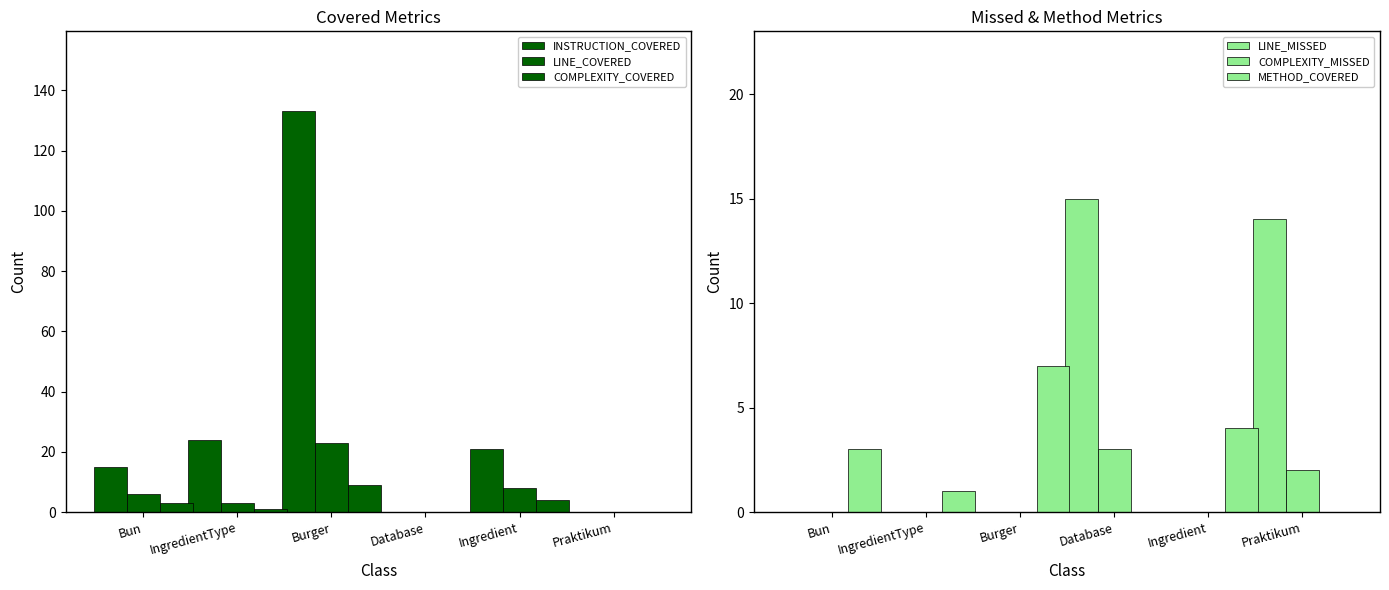

True or false: LINE_MISSED has a value of 9 at Burger.

False